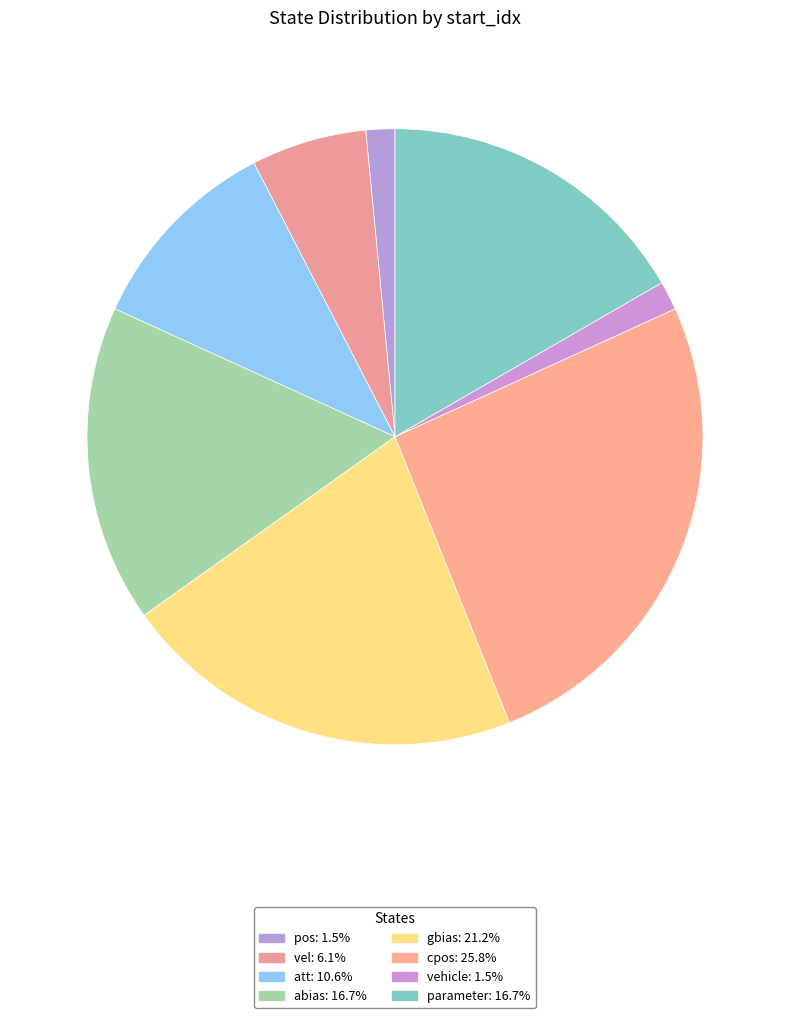

How many segments does this pie chart have?

8